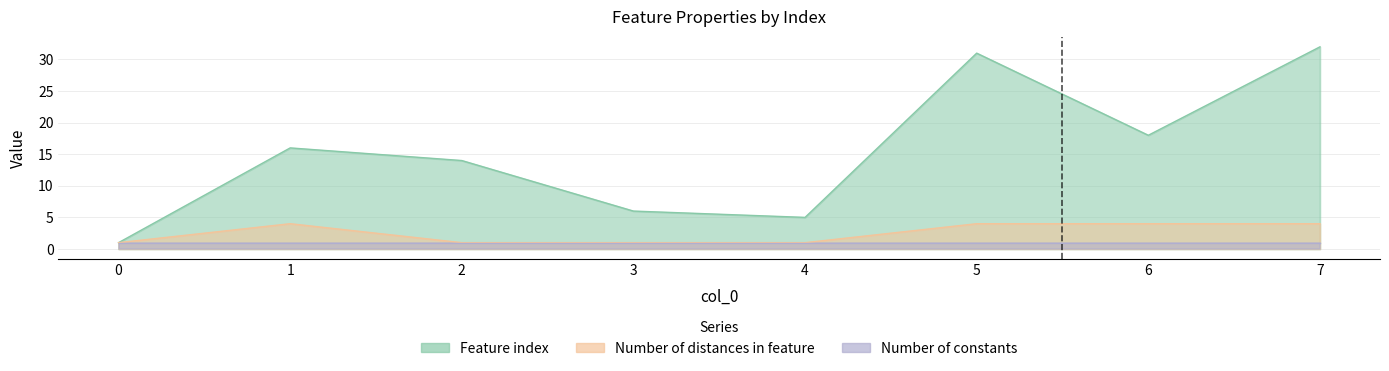

Rank the categories by Number of distances in feature value from lowest to highest.

0, 2, 3, 4, 1, 5, 6, 7